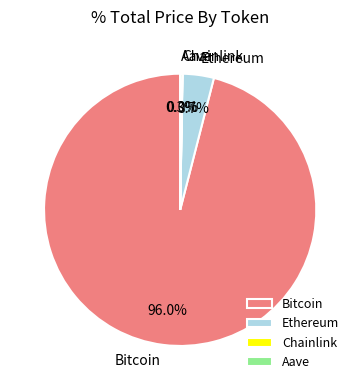

Is there a majority slice in this chart?

Yes